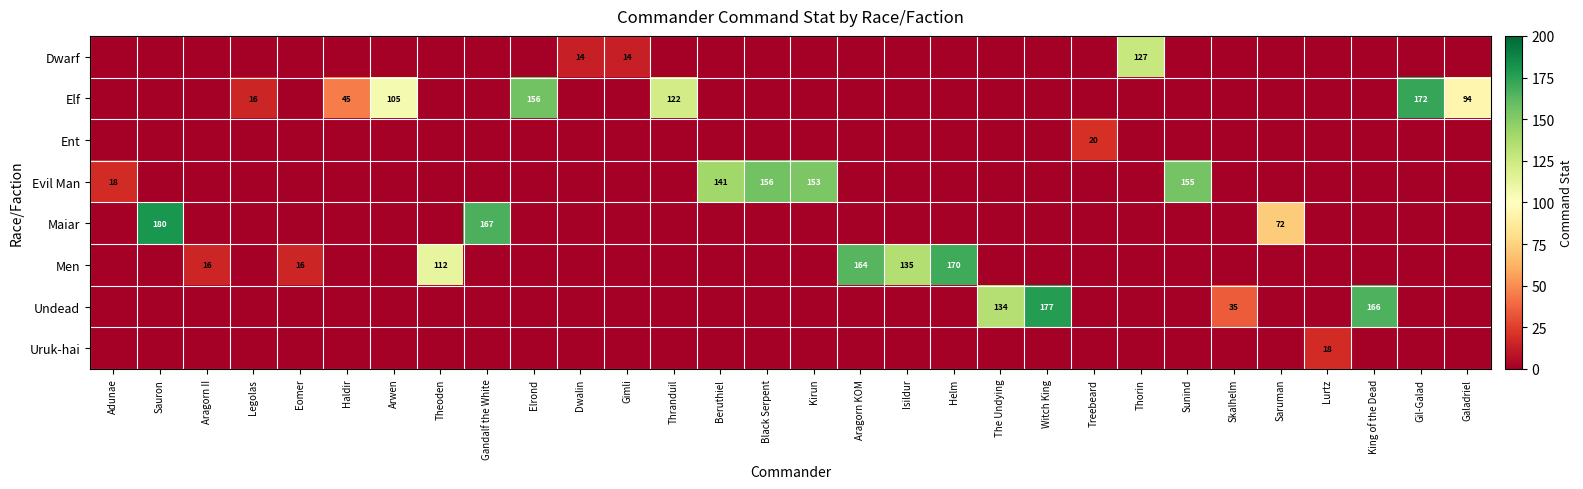

The Evil Man series shows 222 at Kirun. True or false?

False